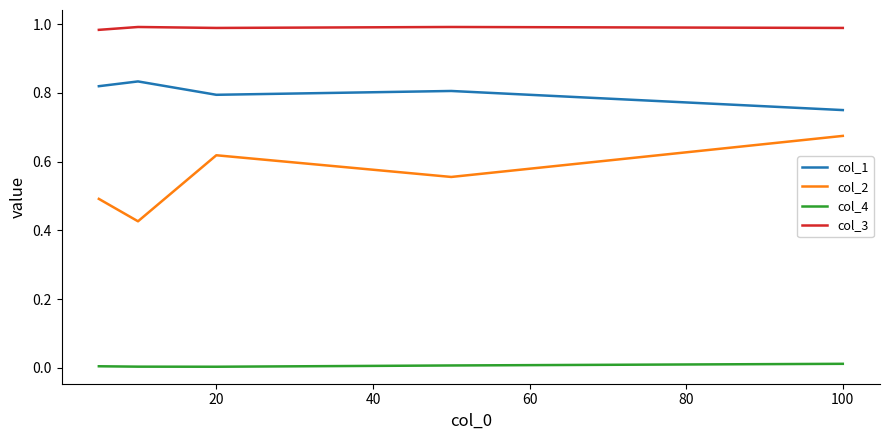

List the series in order of their overall mean, highest first.

col_3, col_1, col_2, col_4